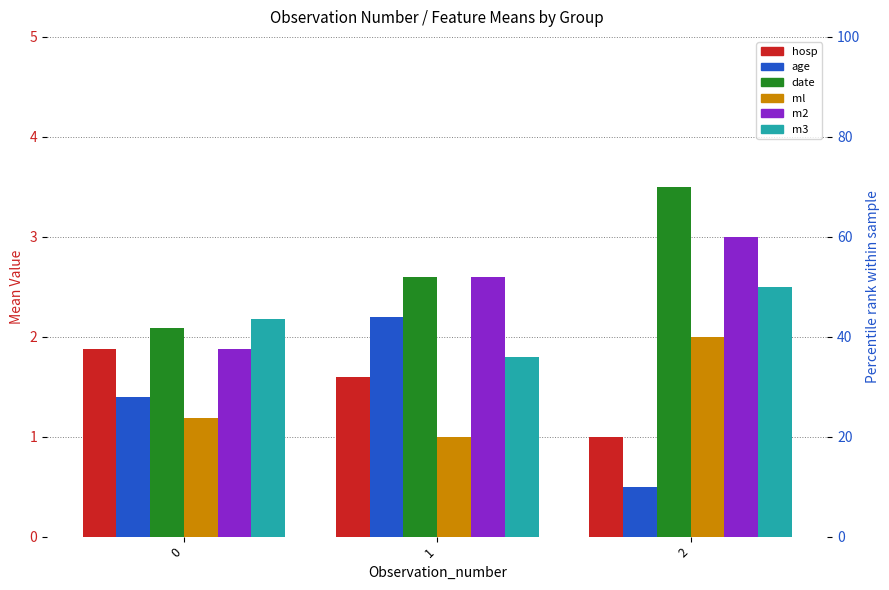

What is the sum of the m3 values at 0 and 2?

4.7